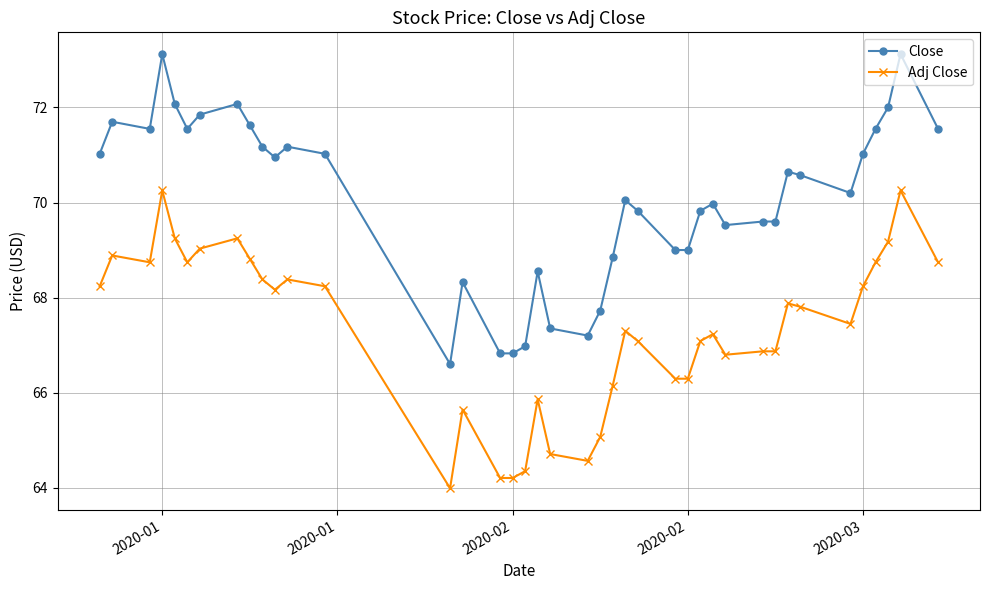

List the series in order of their overall mean, lowest first.

Adj Close, Close